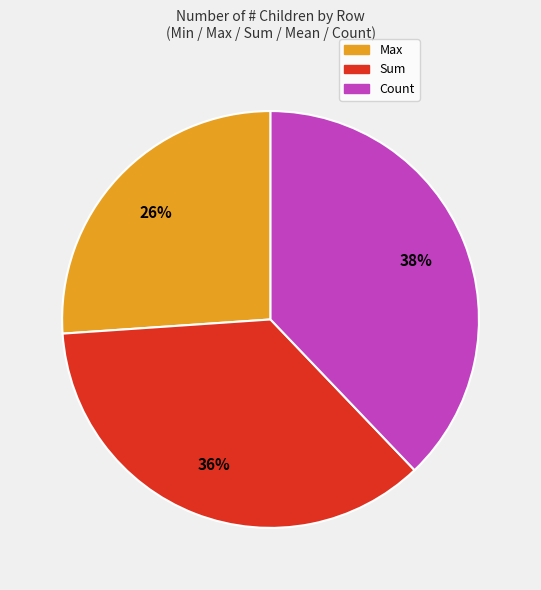

To the nearest percent, what is the difference between the largest and smallest slice percentages?

12%